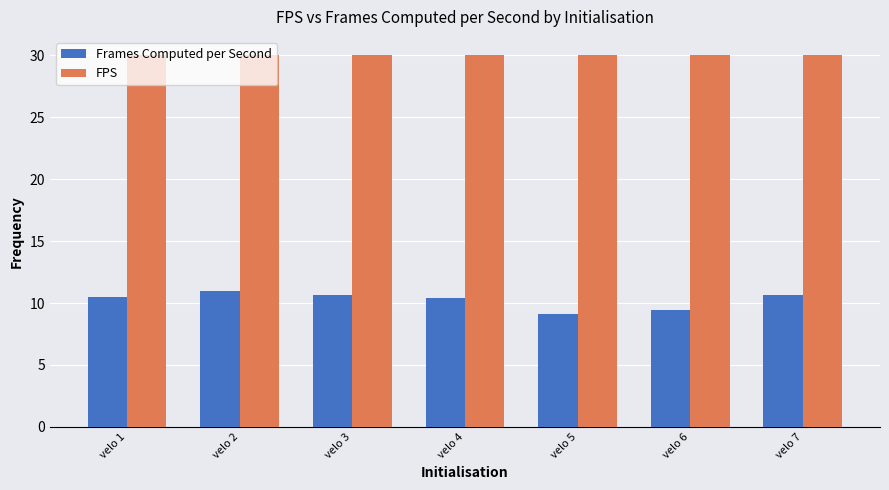

The Frames Computed per Second series shows 9.1 at velo 5. True or false?

True